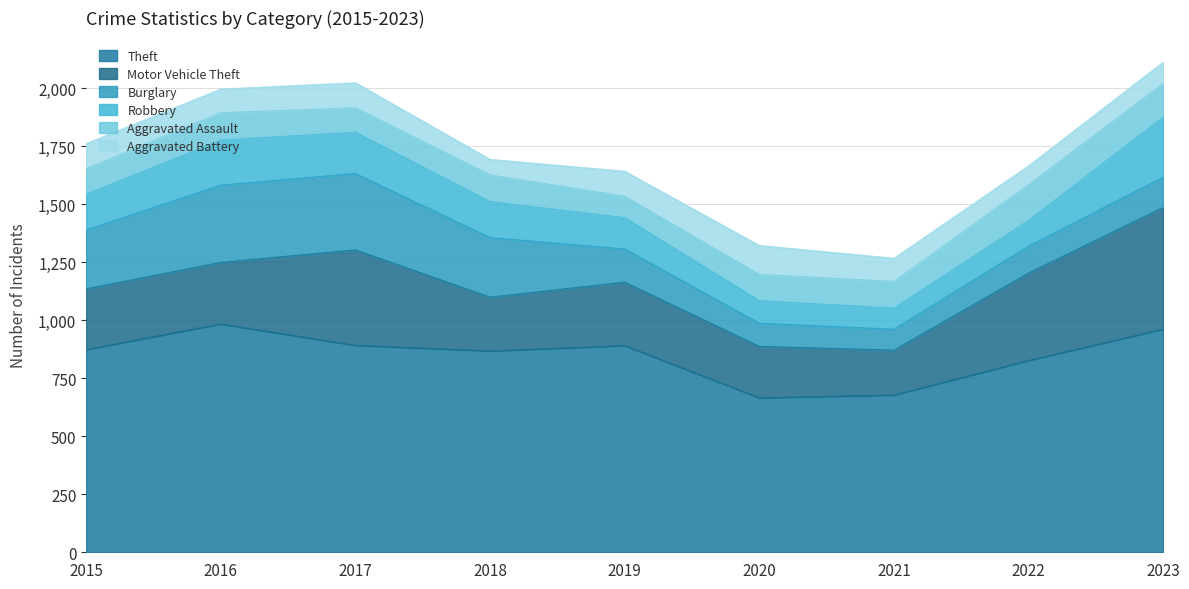

What value does the Theft series have at 2016?

984